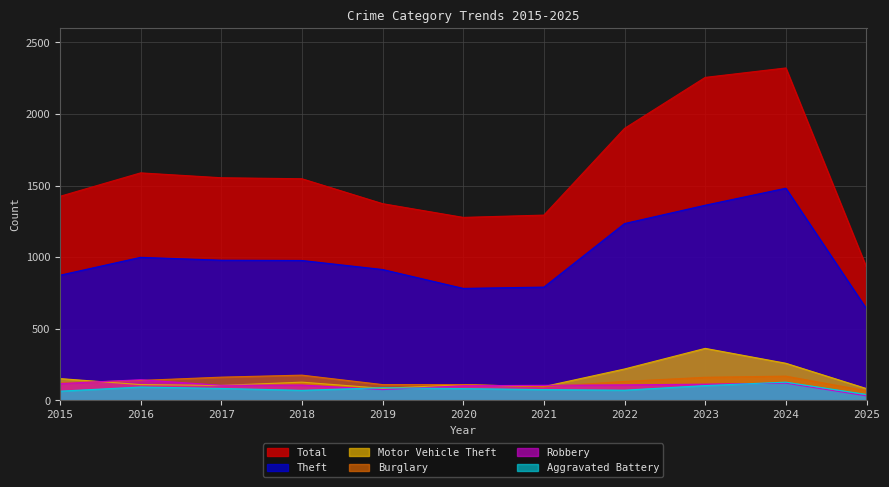

What is the value of the Total point at the 7th from the left?

1294